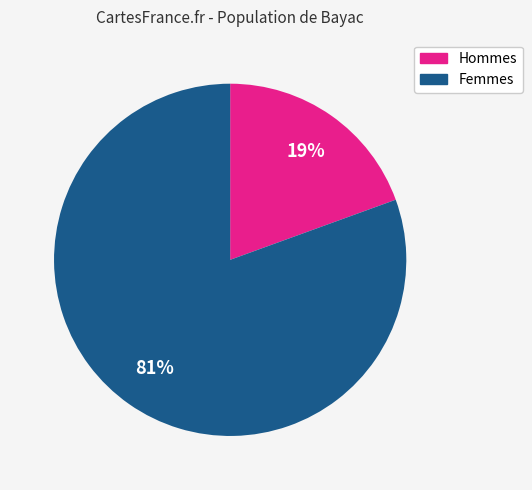

Does any single category account for the majority?

Yes